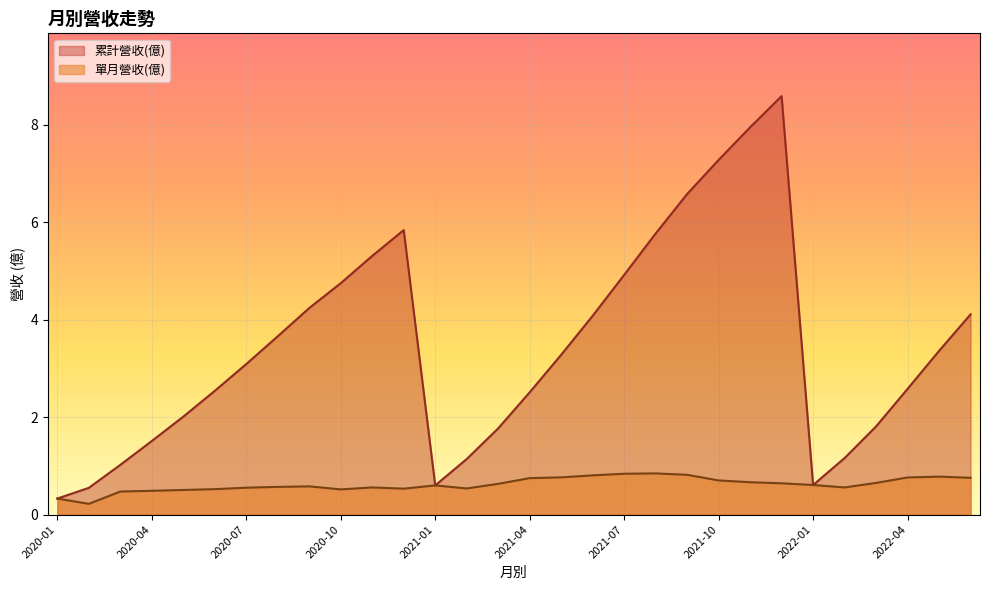

Between 2022-03 and 2021-09, which series saw the biggest shift?

累計營收(億)